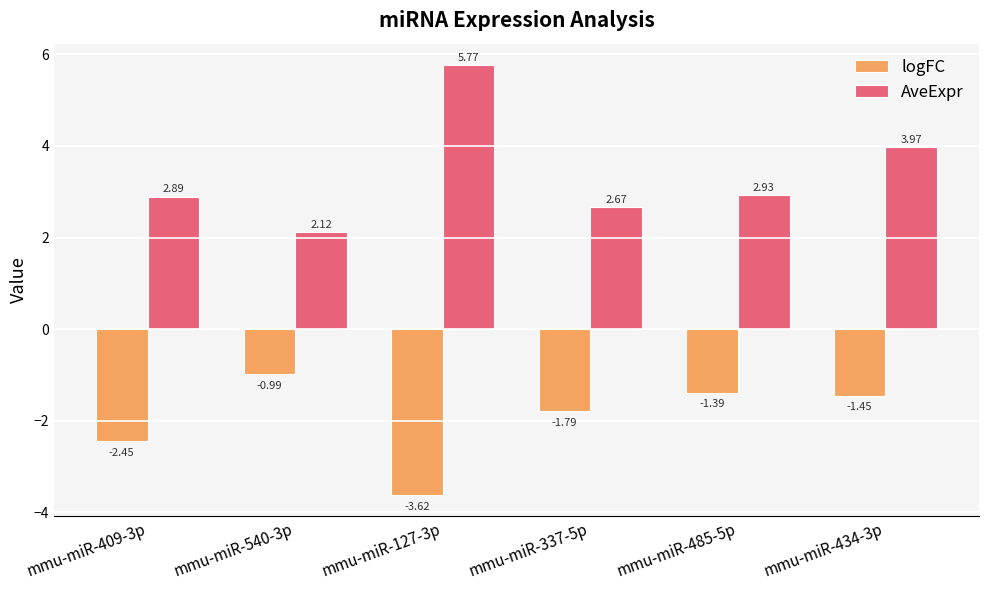

True or false: logFC has a value of -2.2 at mmu-miR-127-3p.

False